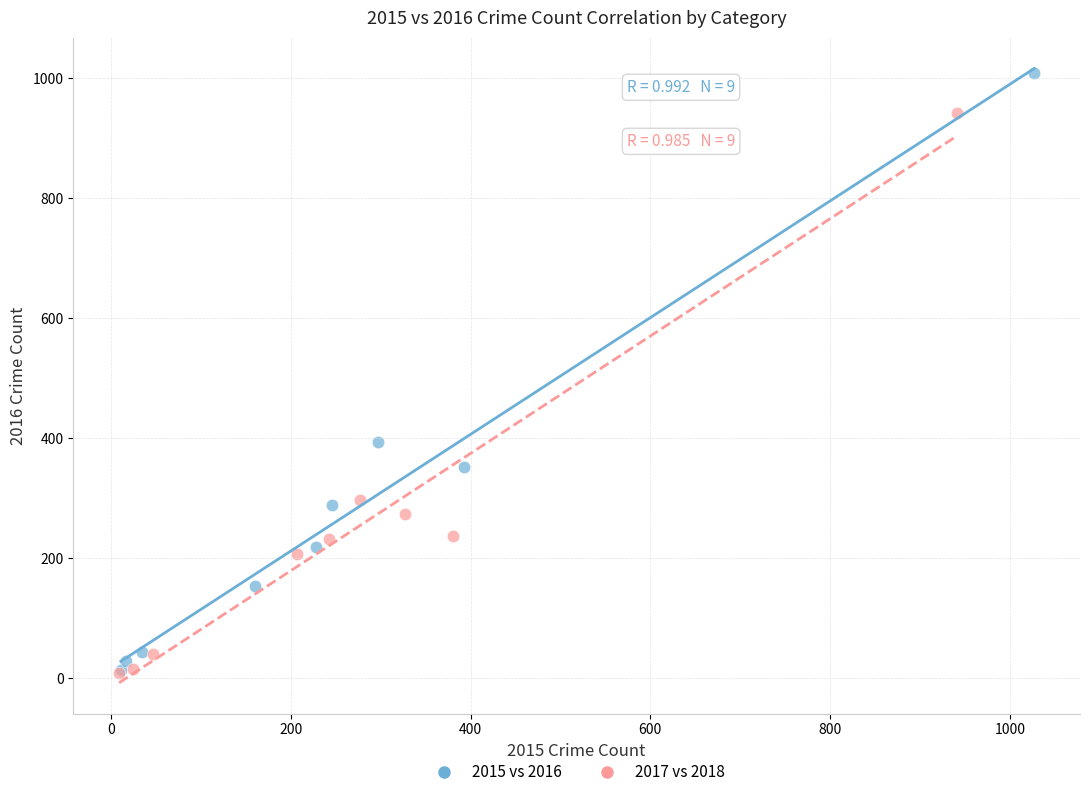

What are all the series names shown in the legend?

2015 vs 2016, 2017 vs 2018